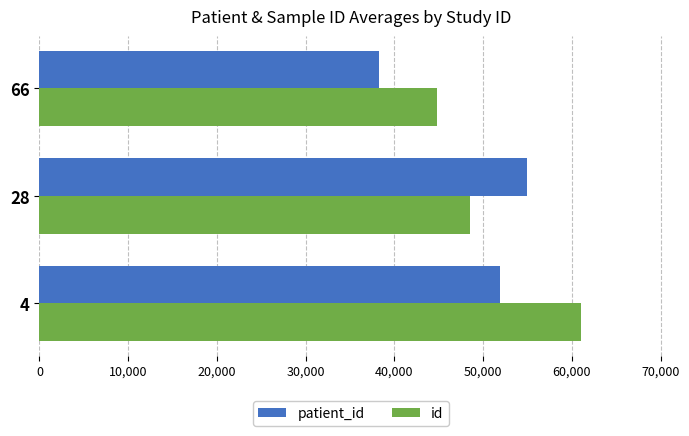

The value of id at 66 is 44802.5. True or false?

True